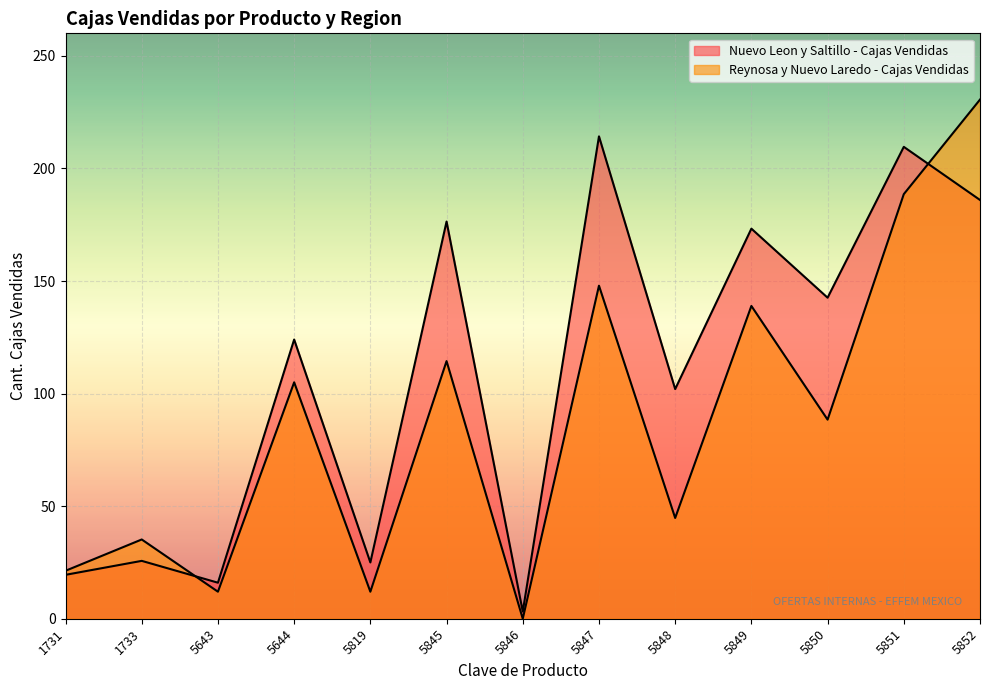

True or false: Nuevo Leon y Saltillo - Cajas Vendidas and Reynosa y Nuevo Laredo - Cajas Vendidas intersect in this chart.

True